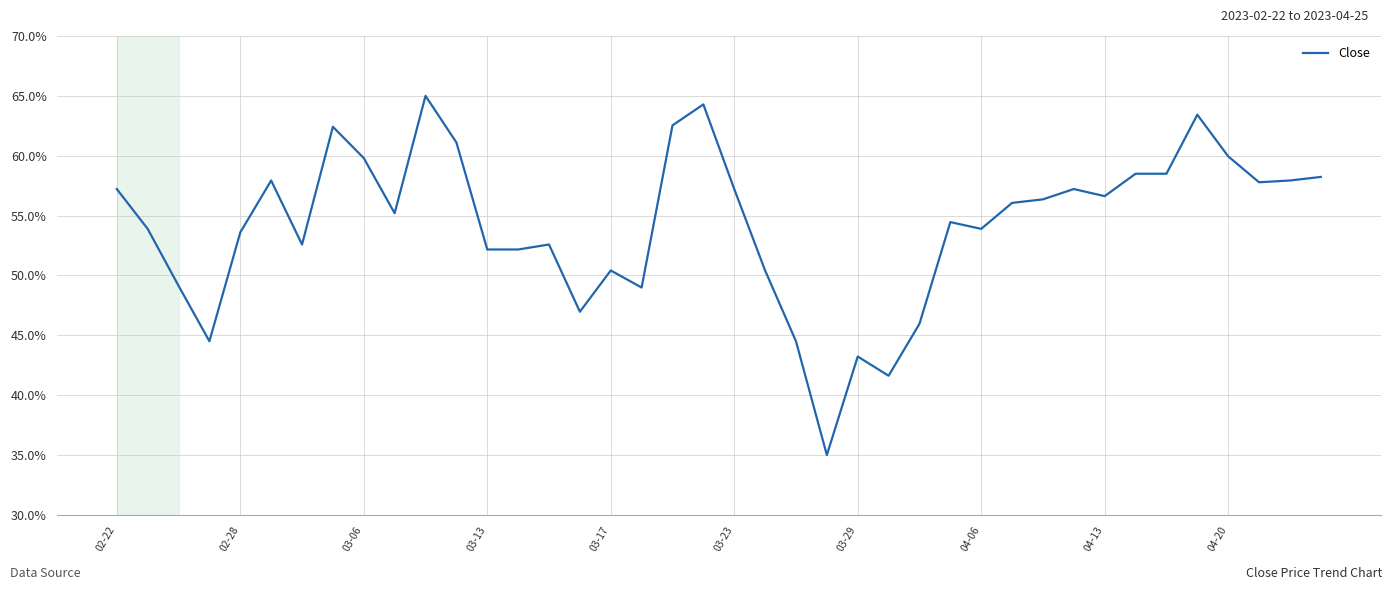

Is this an area chart (filled region under the line)?

No